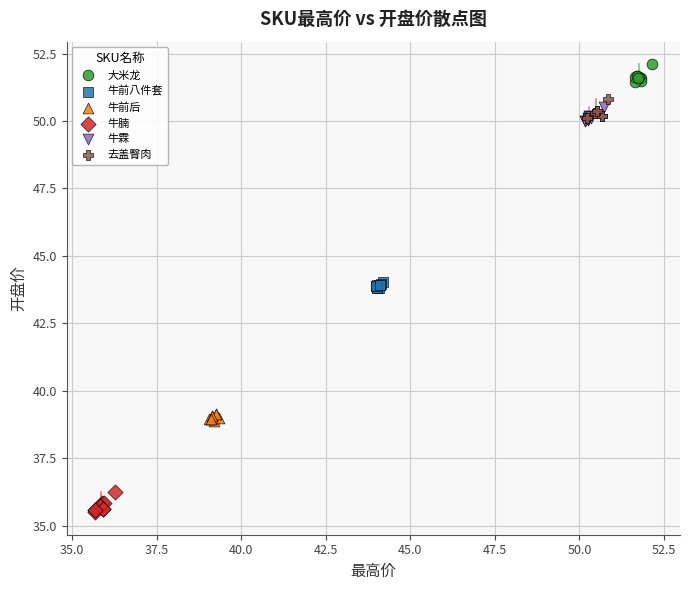

What are all the series names shown in the legend?

大米龙, 牛前八件套, 牛前后, 牛腩, 牛霖, 去盖臀肉